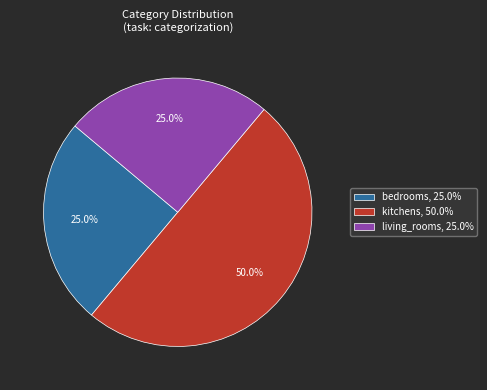

Is the sum of living_rooms, 25.0% and kitchens, 50.0% greater than half?

Yes